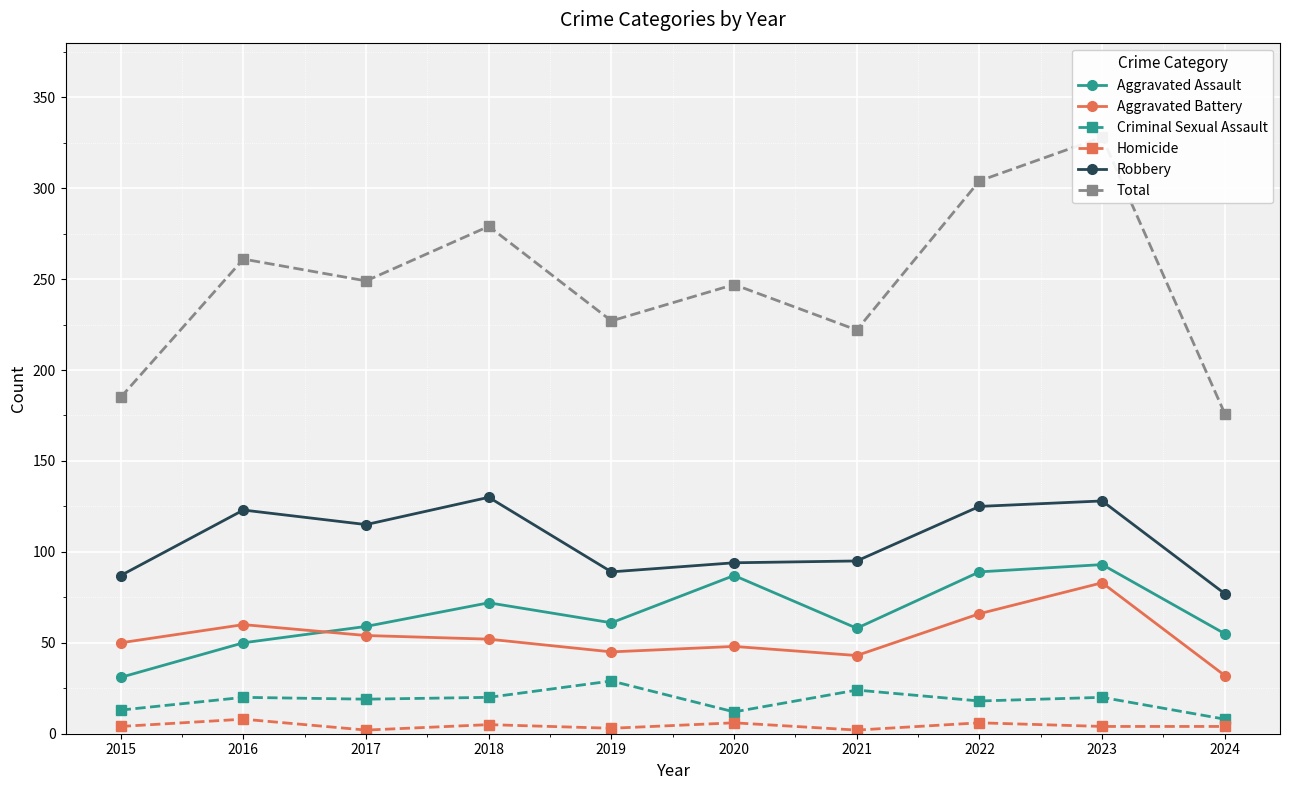

True or false: Aggravated Assault and Criminal Sexual Assault intersect in this chart.

False